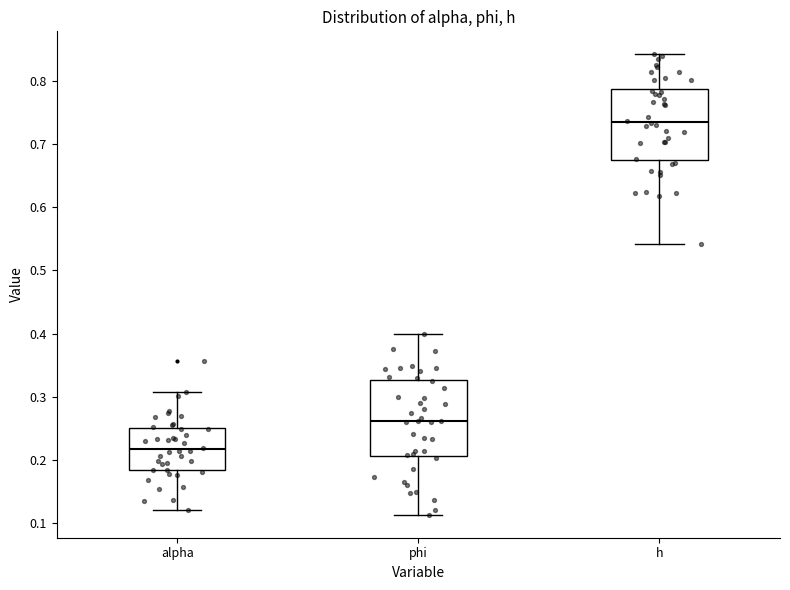

Reading left to right, read every box against the y-axis: the position of its median line, the range the box covers, and the ends of its whiskers. The values are not printed on the chart, so give them approximately, as read against the axis.

alpha: median 0.22, box 0.18 to 0.25, whiskers 0.12 to 0.31
phi: median 0.26, box 0.21 to 0.33, whiskers 0.11 to 0.40
h: median 0.73, box 0.67 to 0.79, whiskers 0.54 to 0.84